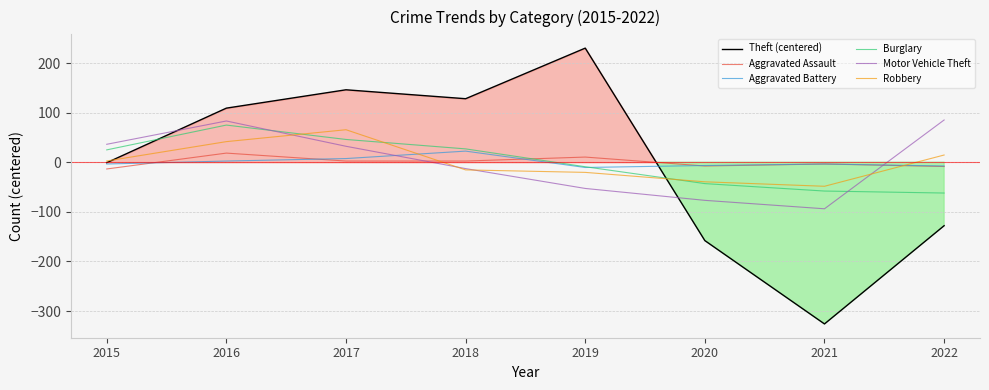

Is it true that Theft (centered) equals -29.8 at 2022?

False